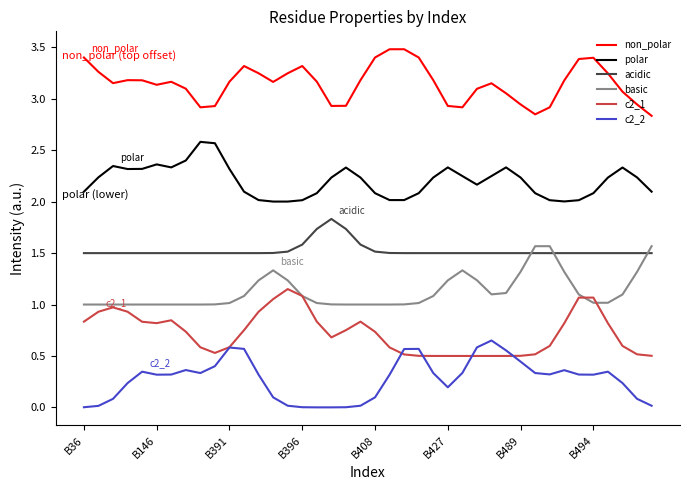

What is the maximum value shown in the chart?

3.5